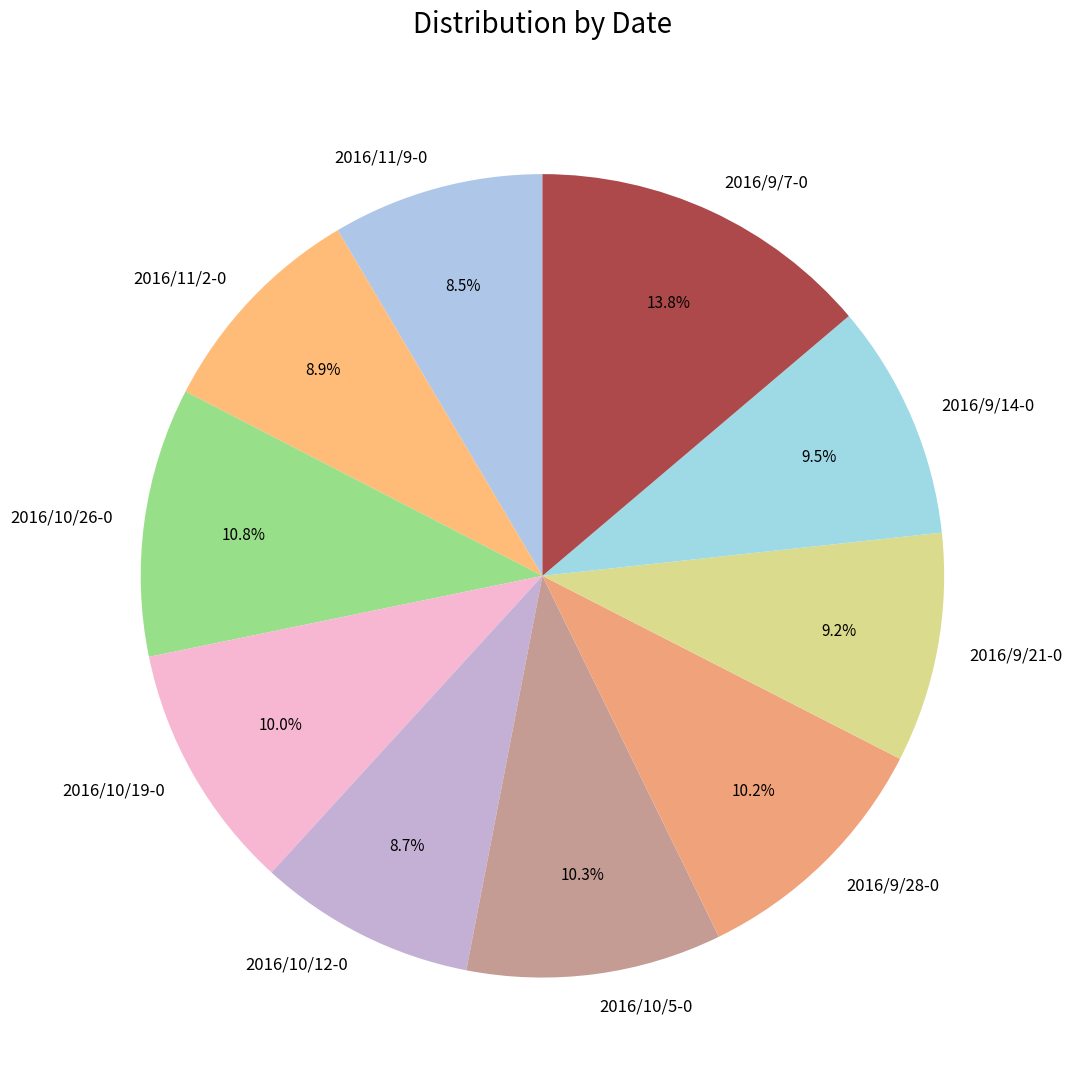

How many segments does this pie chart have?

10